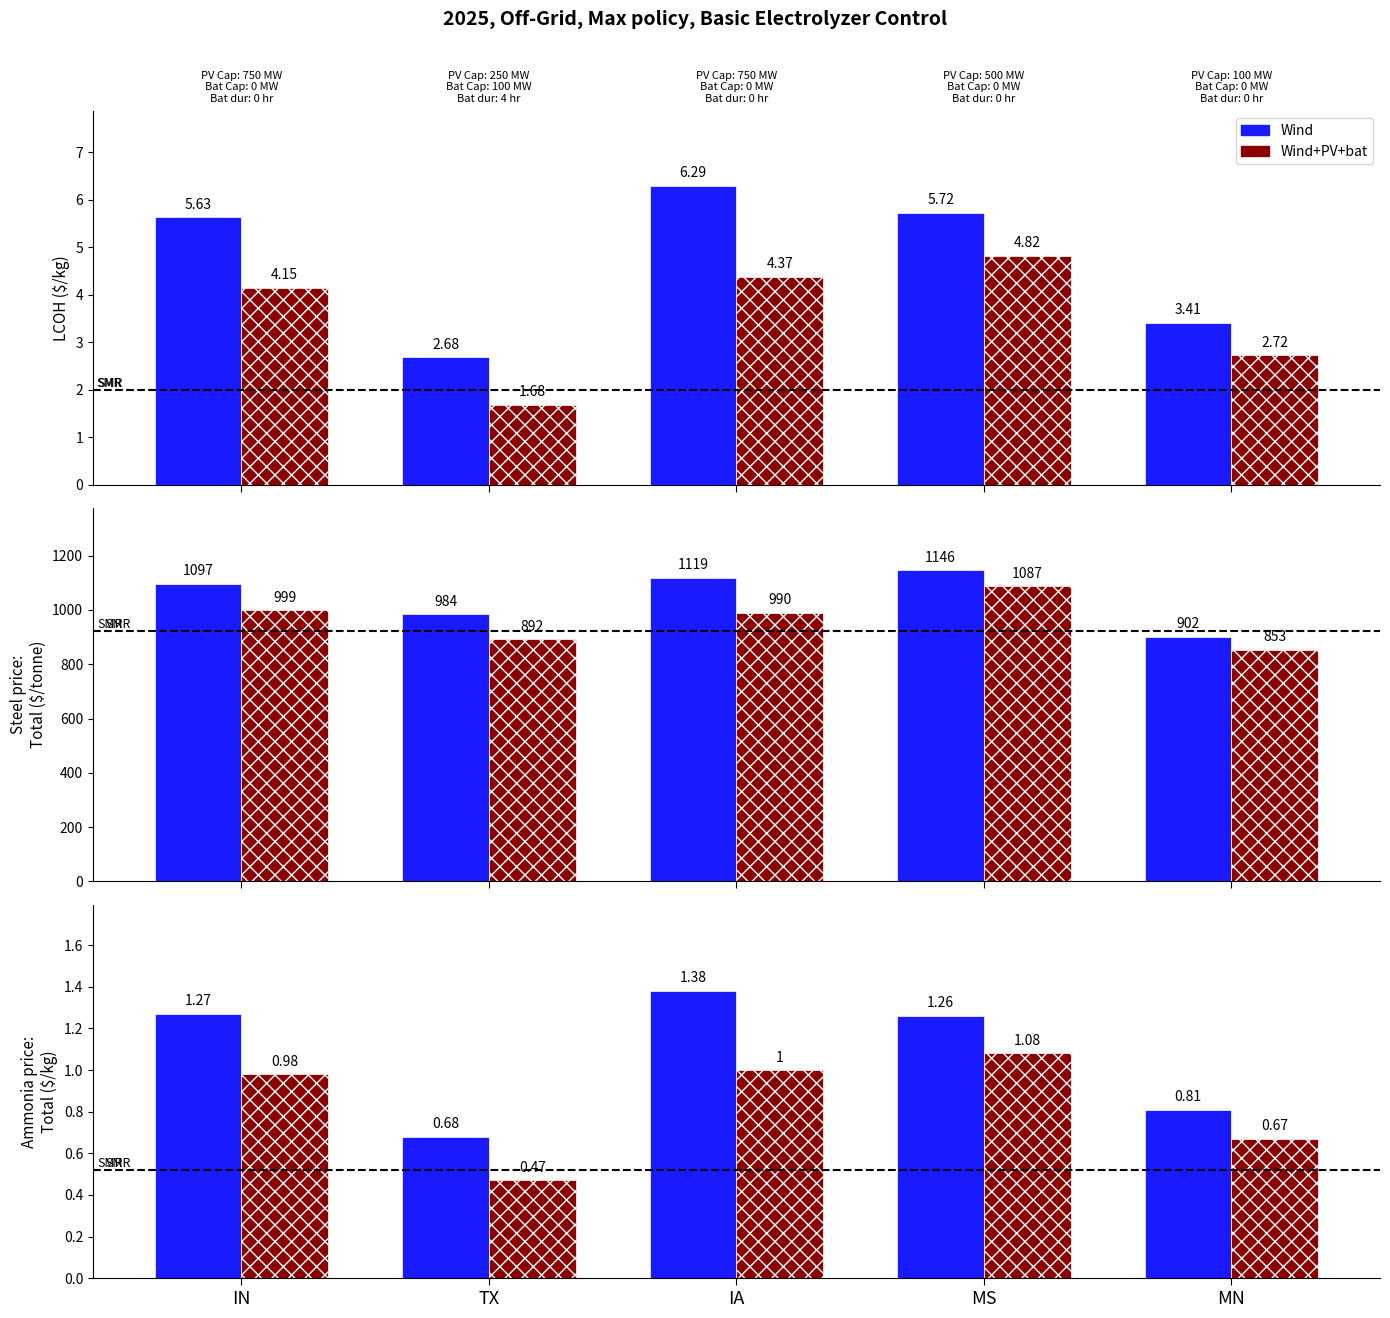

What is the difference between the highest and lowest values at TX?

0.2